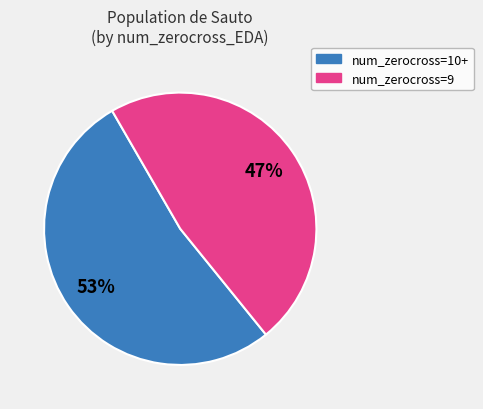

Does any single category account for the majority?

Yes